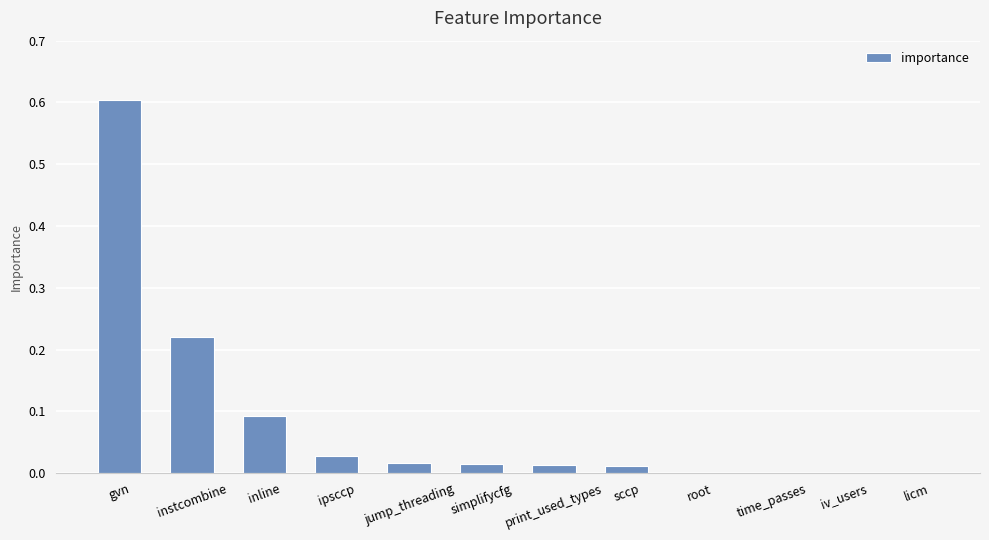

Which category has the highest value across all series?

gvn